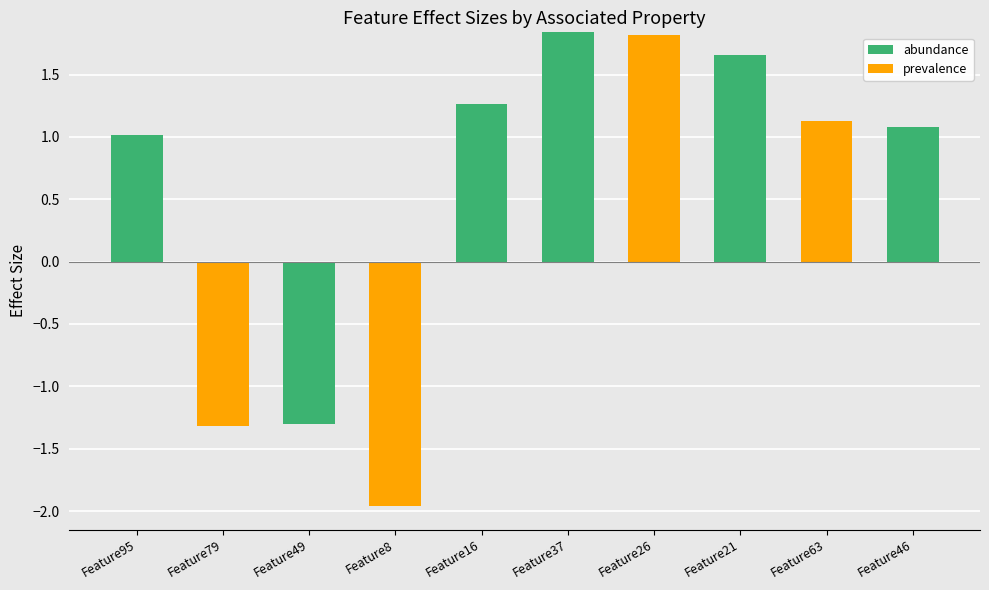

The abundance series shows 1.2 at Feature49. True or false?

False